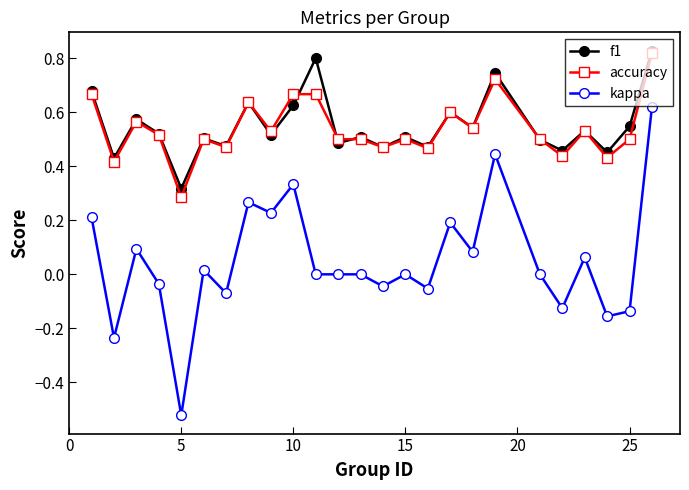

Which series has the largest range (max minus min)?

kappa